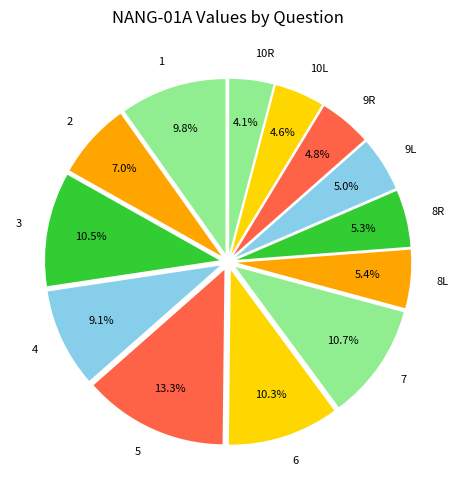

Which category has the smallest portion of the pie?

10R